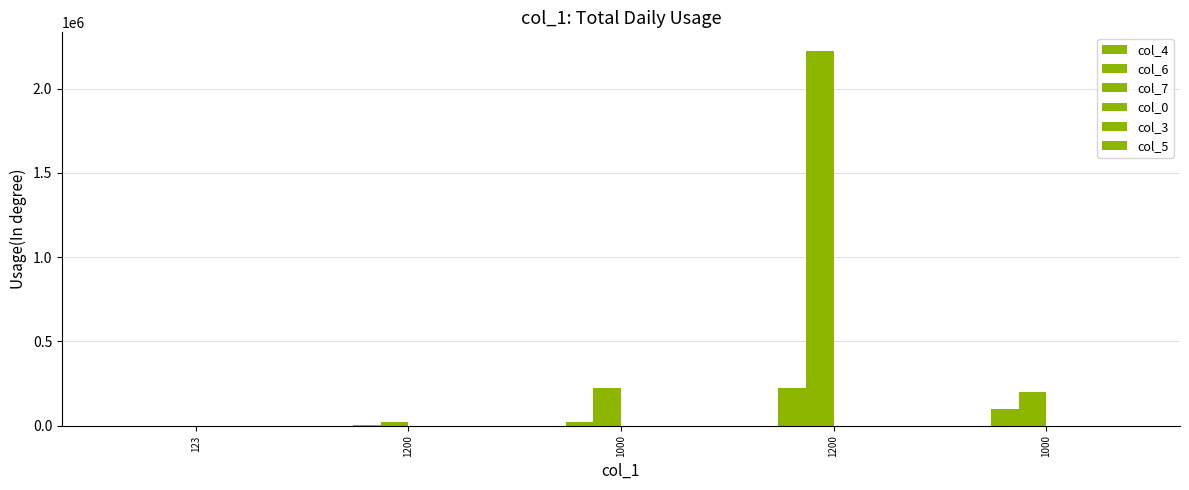

Is the value of col_6 at 1000 greater than the value of col_5 at 1000?

Yes